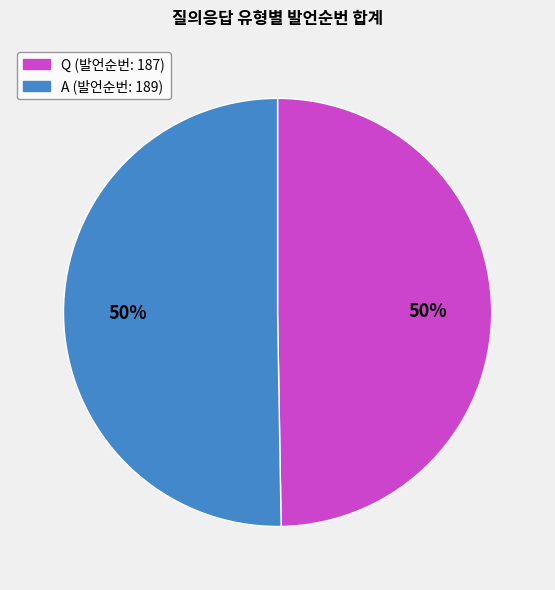

True or false: A accounts for 64% of the total.

False